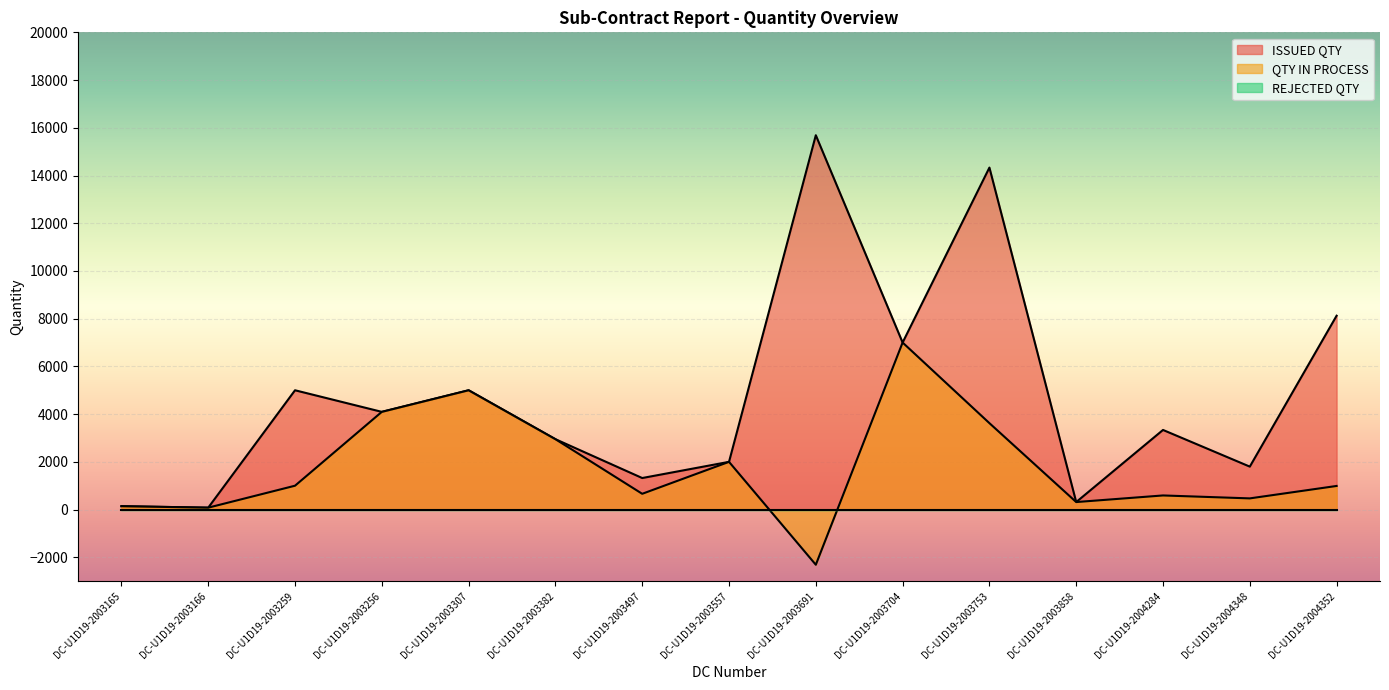

True or false: ISSUED QTY and QTY IN PROCESS cross at least once.

False